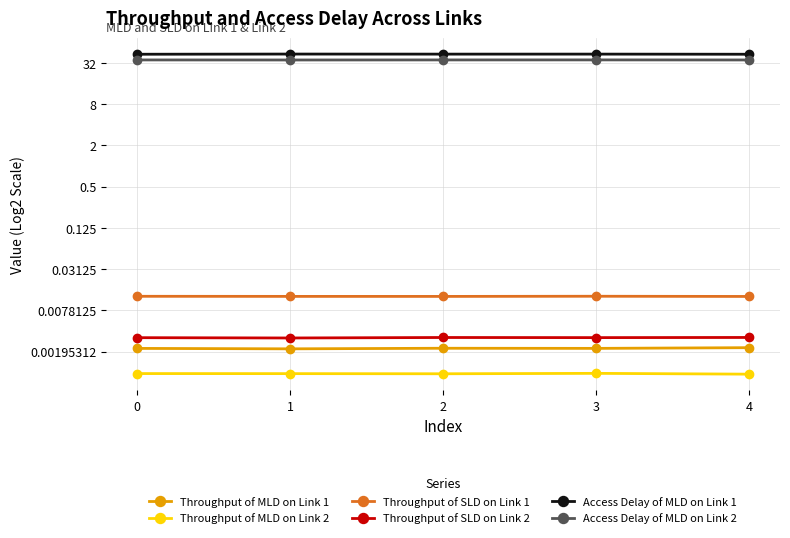

The Throughput of MLD on Link 2 series shows 0.0 at 2. True or false?

False